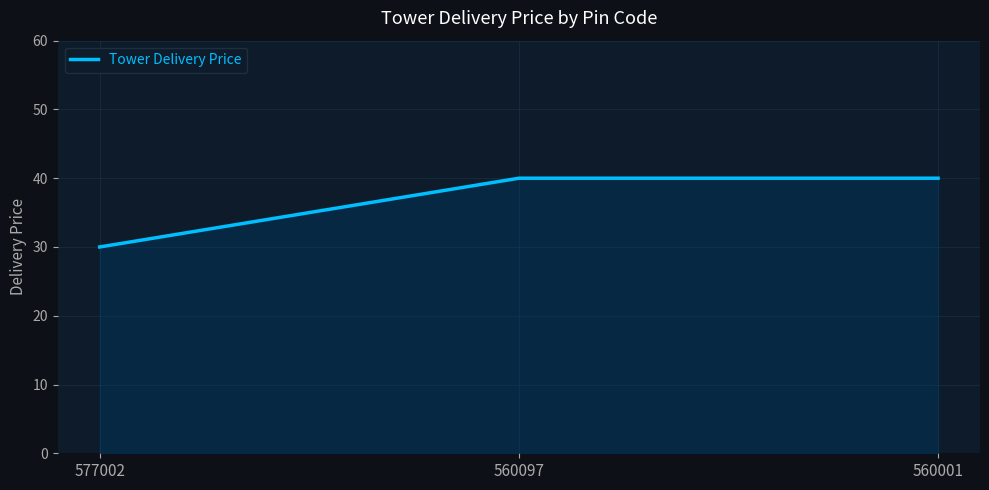

Read the value at 560001.

40